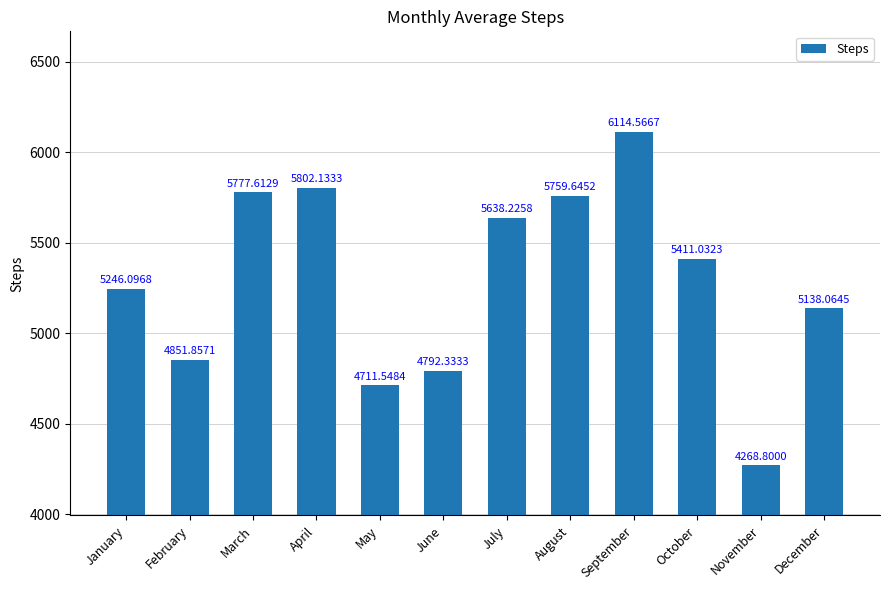

Rank the categories by value from highest to lowest.

September, April, March, August, July, October, January, December, February, June, May, November